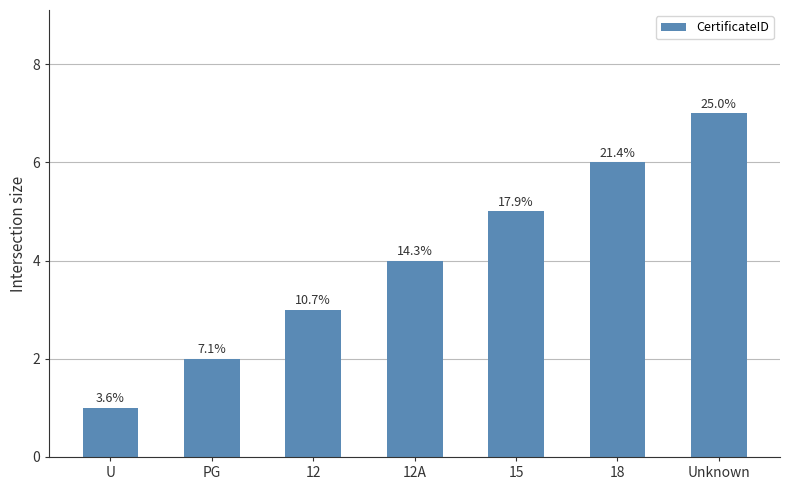

Are the bars grouped side by side (vs. stacked)?

No